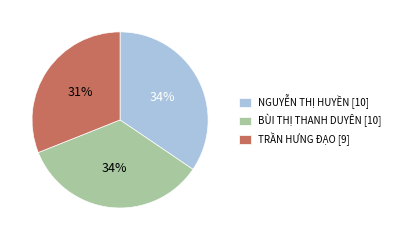

Is the sum of BÙI THỊ THANH DUYÊN and TRẦN HƯNG ĐẠO greater than half?

Yes